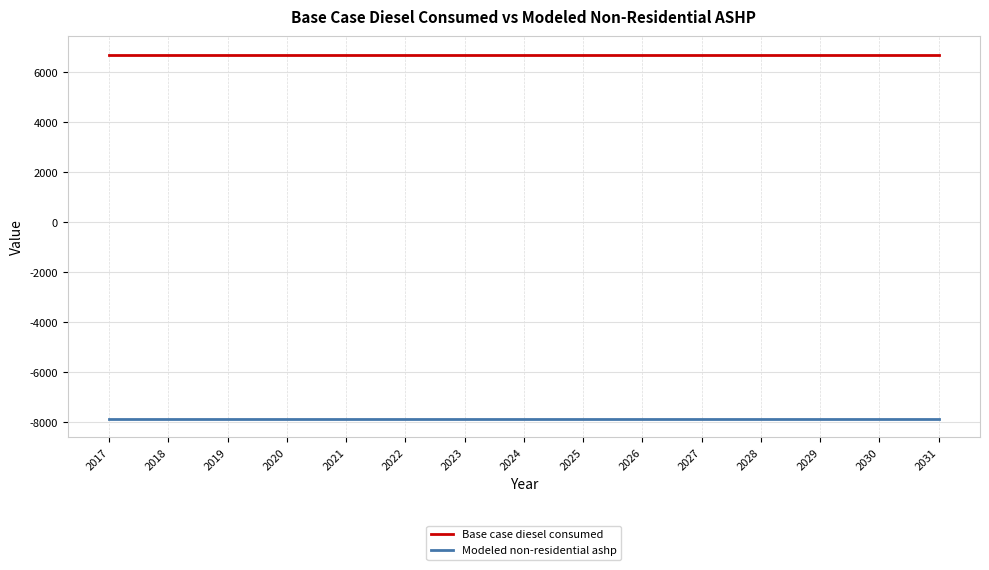

Reading left to right, extract all data points from this chart.

Base case diesel consumed: 6708.9	6708.9	6708.9	6708.9	6708.9	6708.9	6708.9	6708.9	6708.9	6708.9	6708.9	6708.9	6708.9	6708.9	6708.9
Modeled non-residential ashp: -7875.7	-7875.7	-7875.7	-7875.7	-7875.7	-7875.7	-7875.7	-7875.7	-7875.7	-7875.7	-7875.7	-7875.7	-7875.7	-7875.7	-7875.7